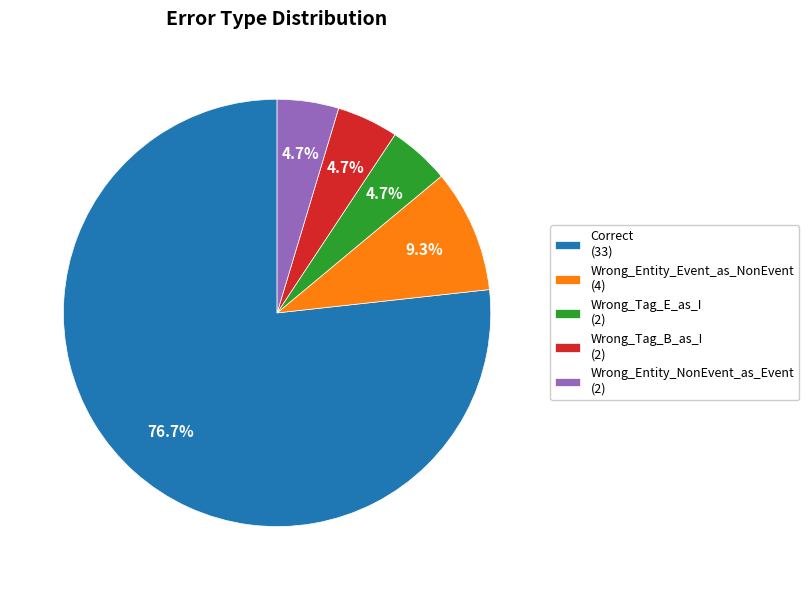

True or false: Wrong_Entity_Event_as_NonEvent accounts for 9% of the total.

True